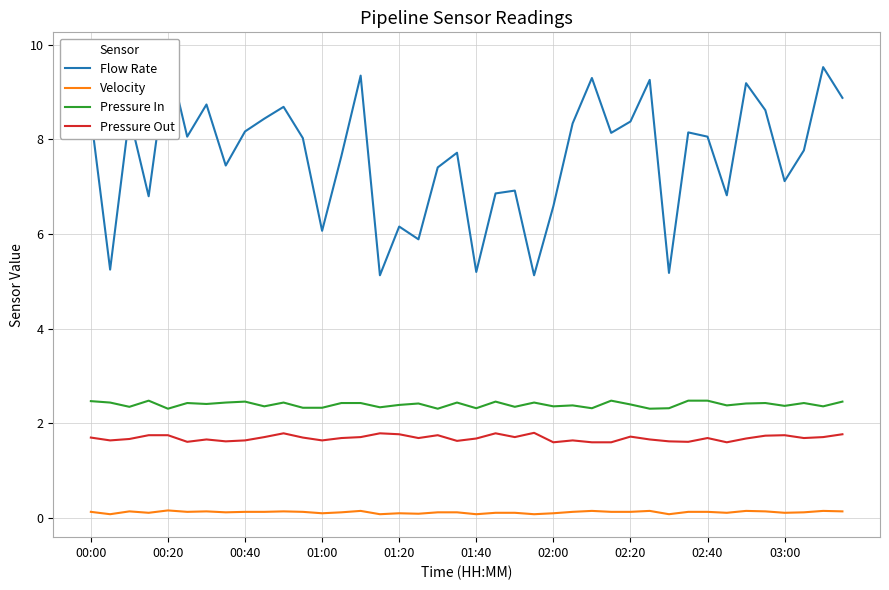

At 27, list the series in order from largest to smallest.

Flow Rate, Pressure In, Pressure Out, Velocity